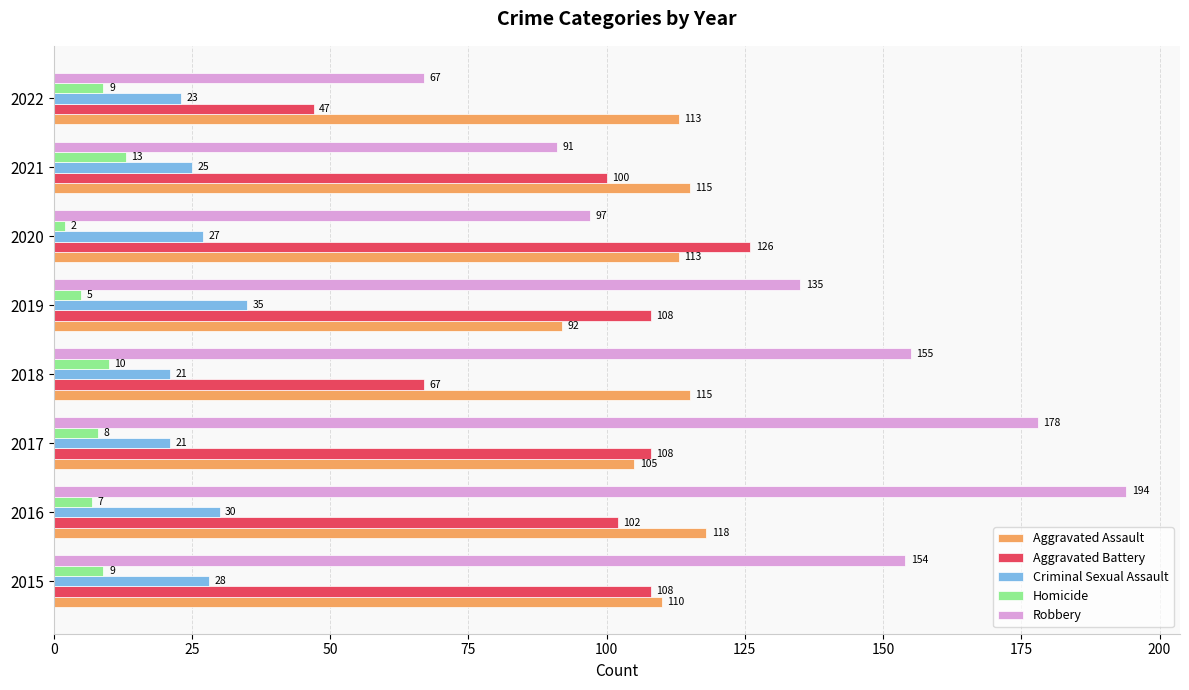

True or false: Robbery has a value of 135 at 2019.

True